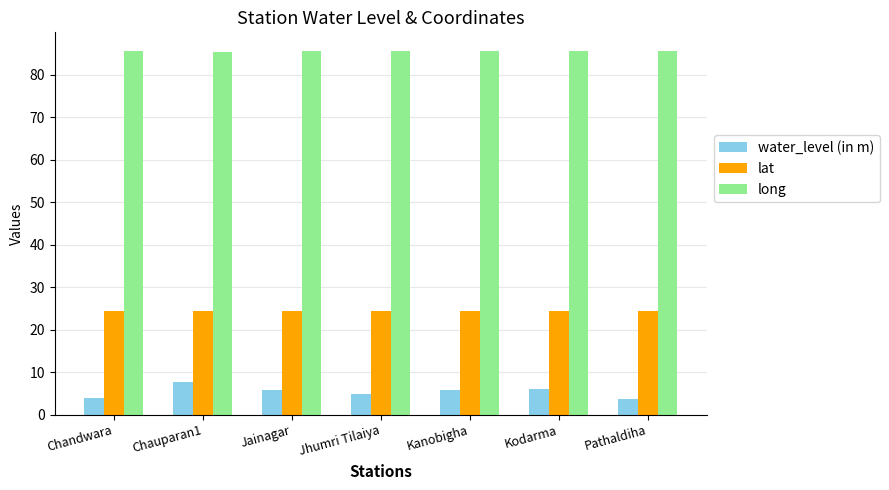

What are all the series names shown in the legend?

water_level (in m), lat, long